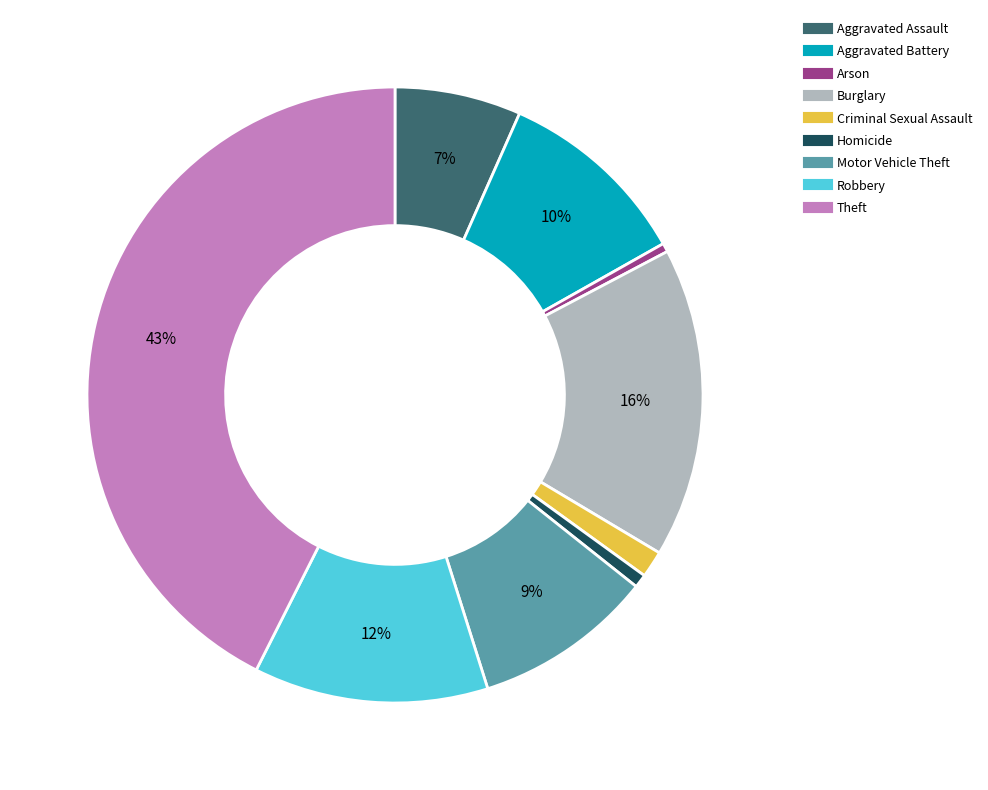

True or false: Homicide accounts for 11% of the total.

False